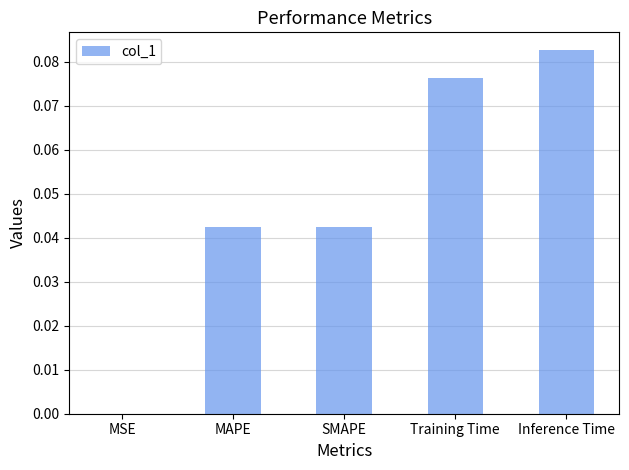

Between Training Time and MSE, which is larger?

Training Time